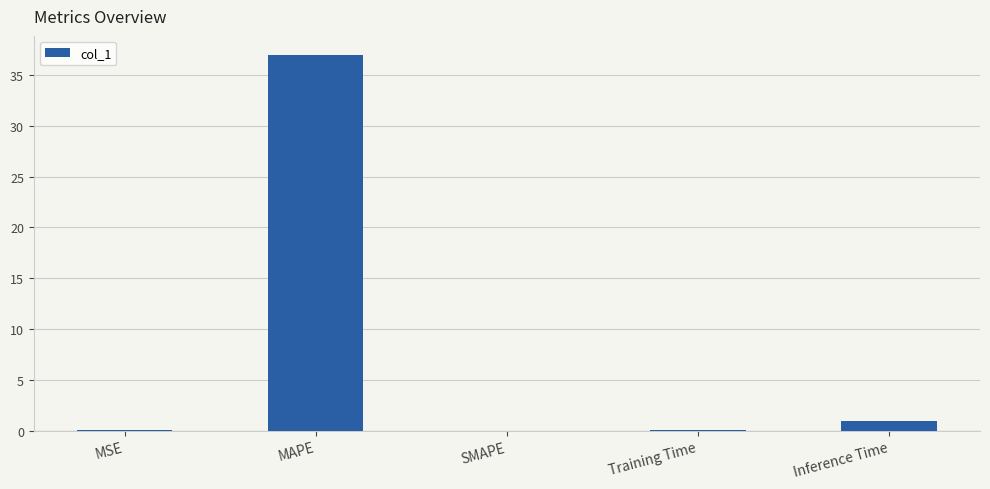

What is the change in value from SMAPE to Inference Time?

+0.9